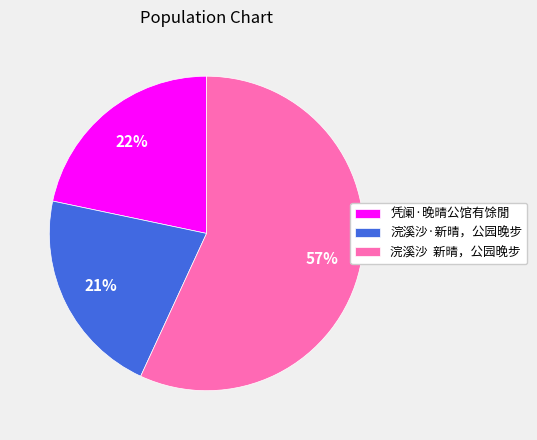

To the nearest percent, what is the average slice percentage?

33%